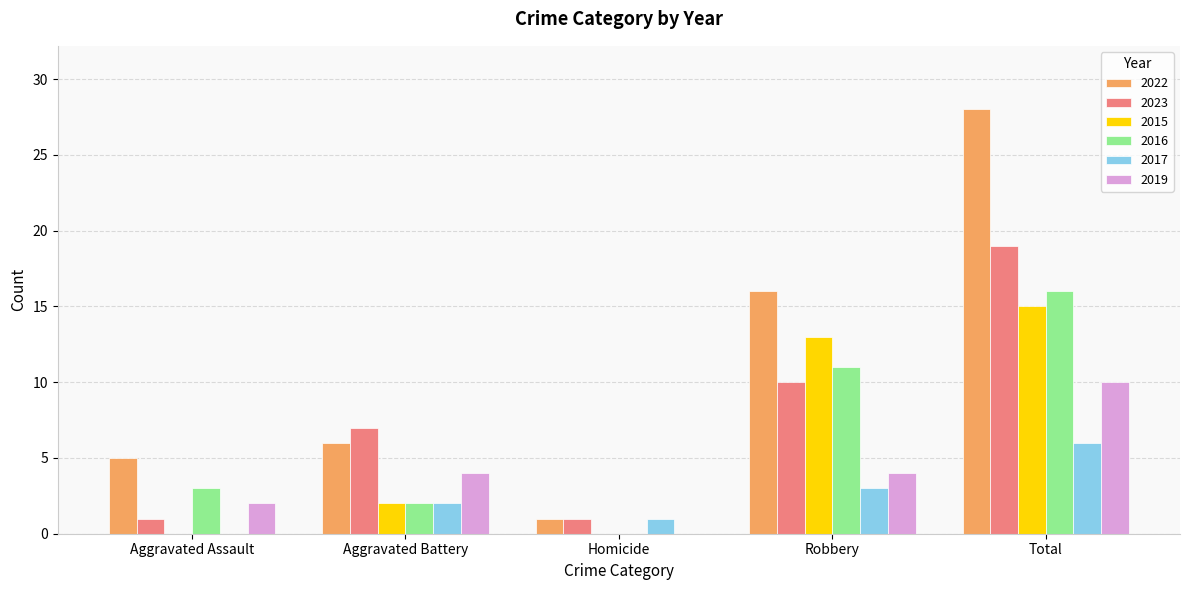

Does the chart contain stacked bars?

No